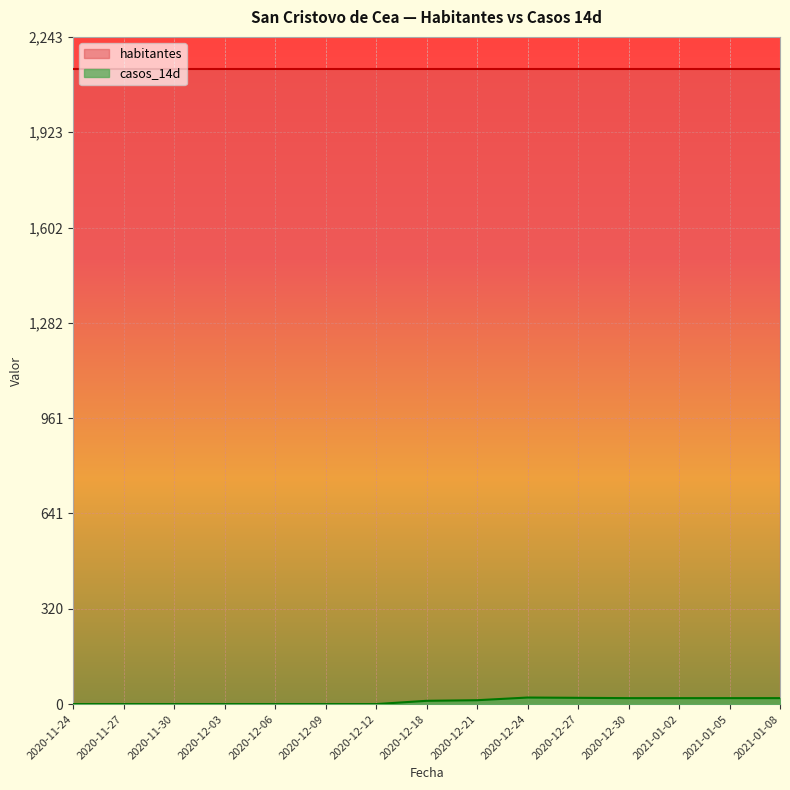

What is the greatest value displayed?

2137